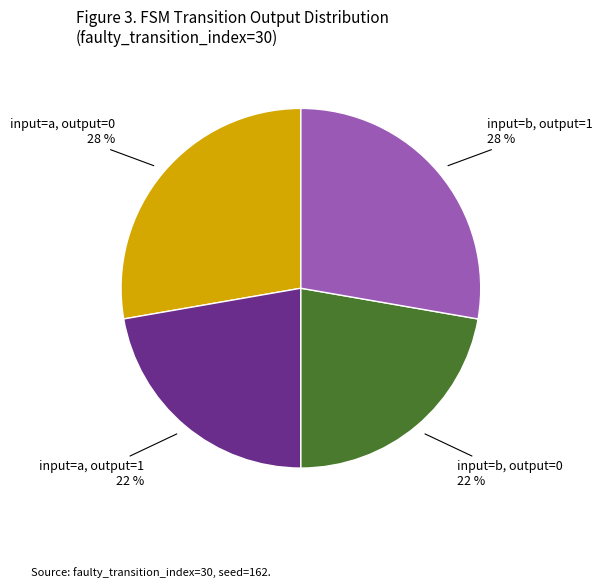

Is there a majority slice in this chart?

No